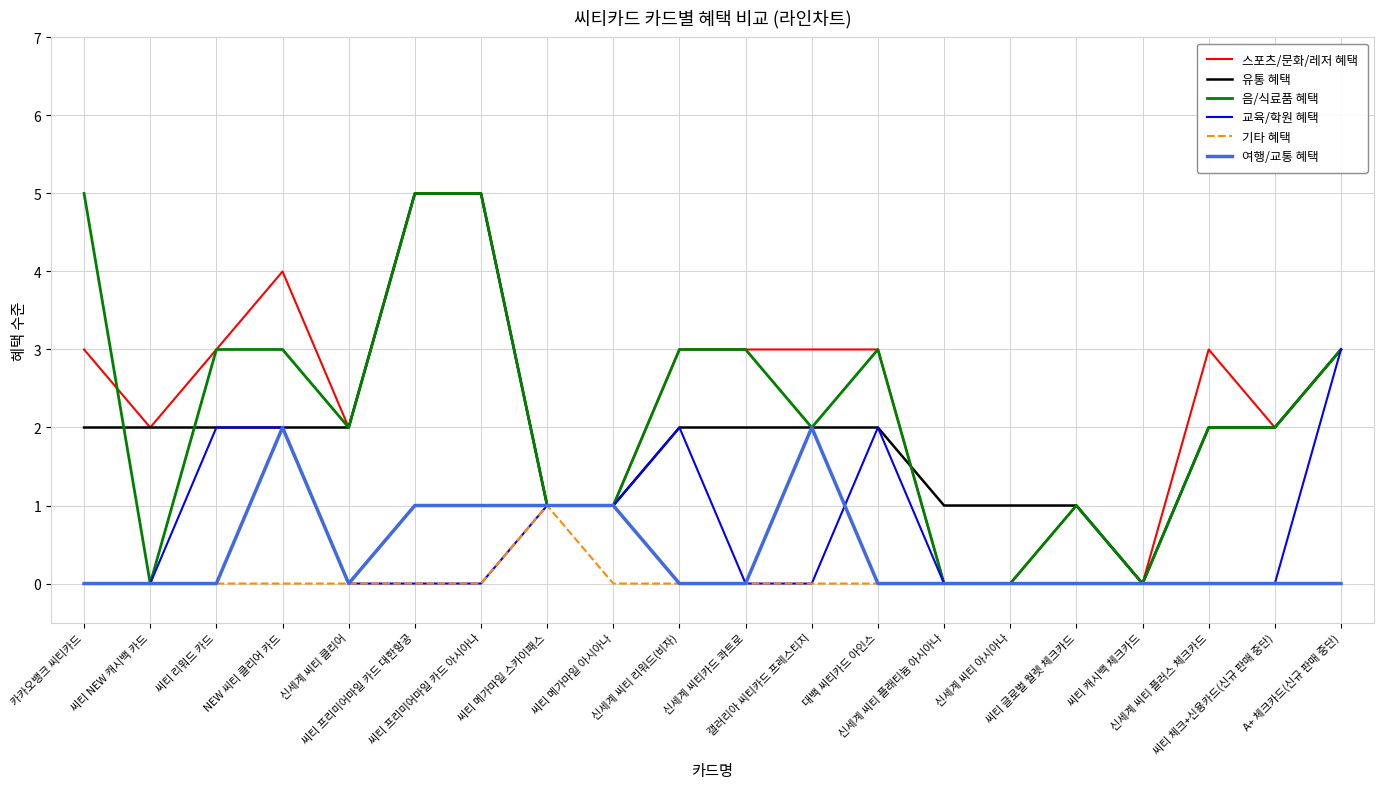

What is the maximum value for 음/식료품 혜택?

5